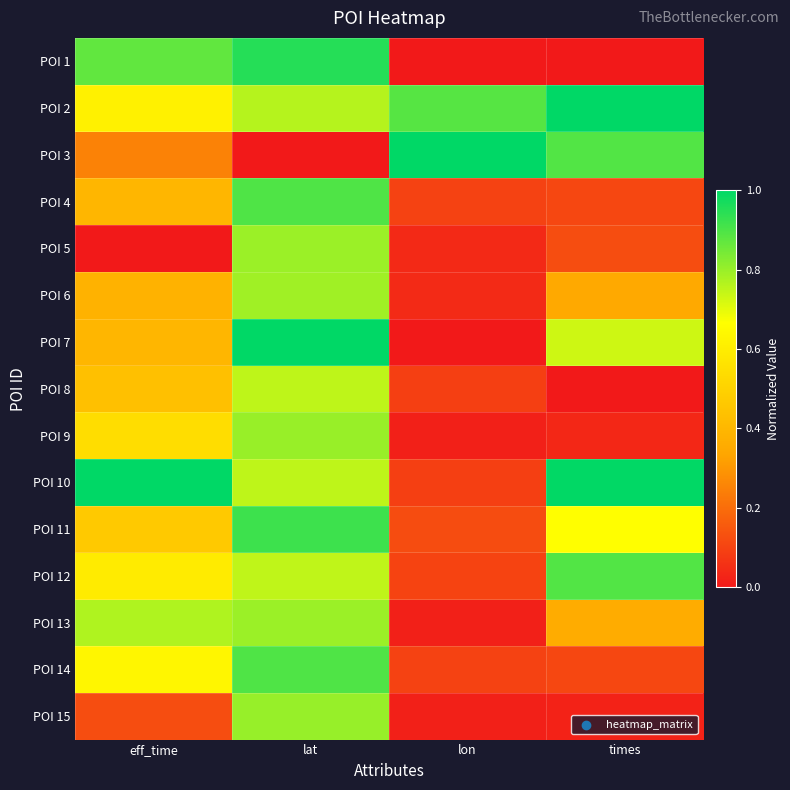

How many distinct data groups are displayed?

15